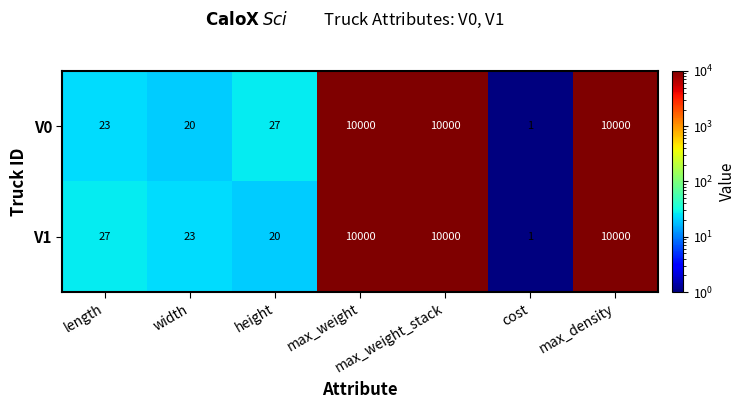

What is the sum of the V1 values at max_density and length?

10027